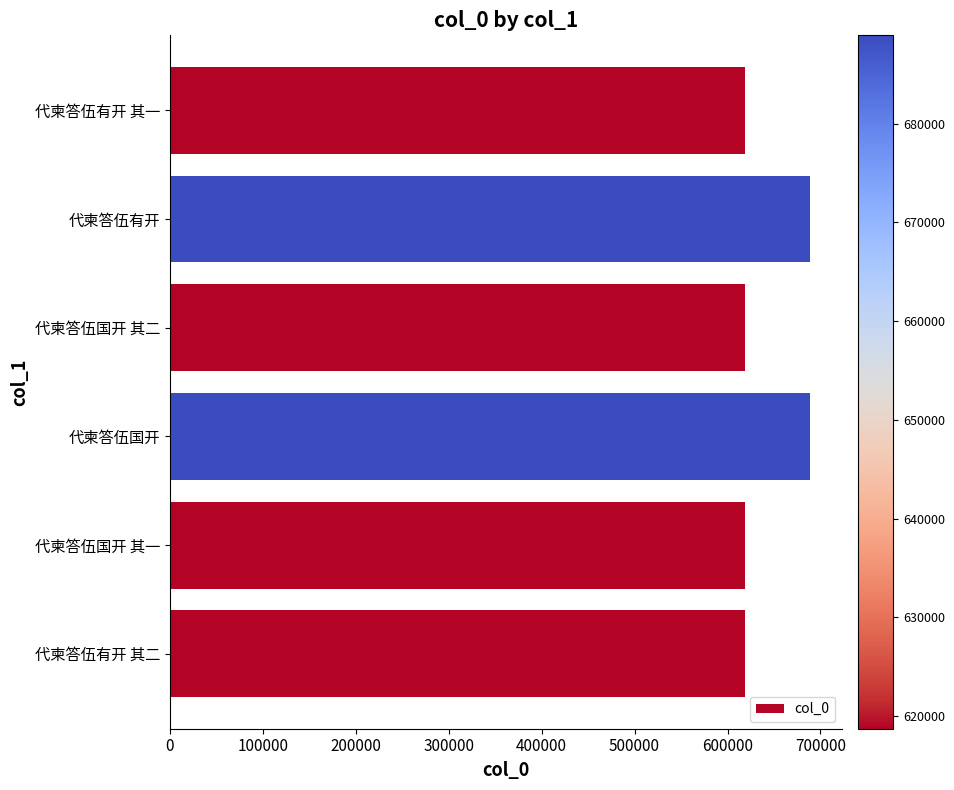

The value at 代柬答伍有开 其二 is 249015. True or false?

False